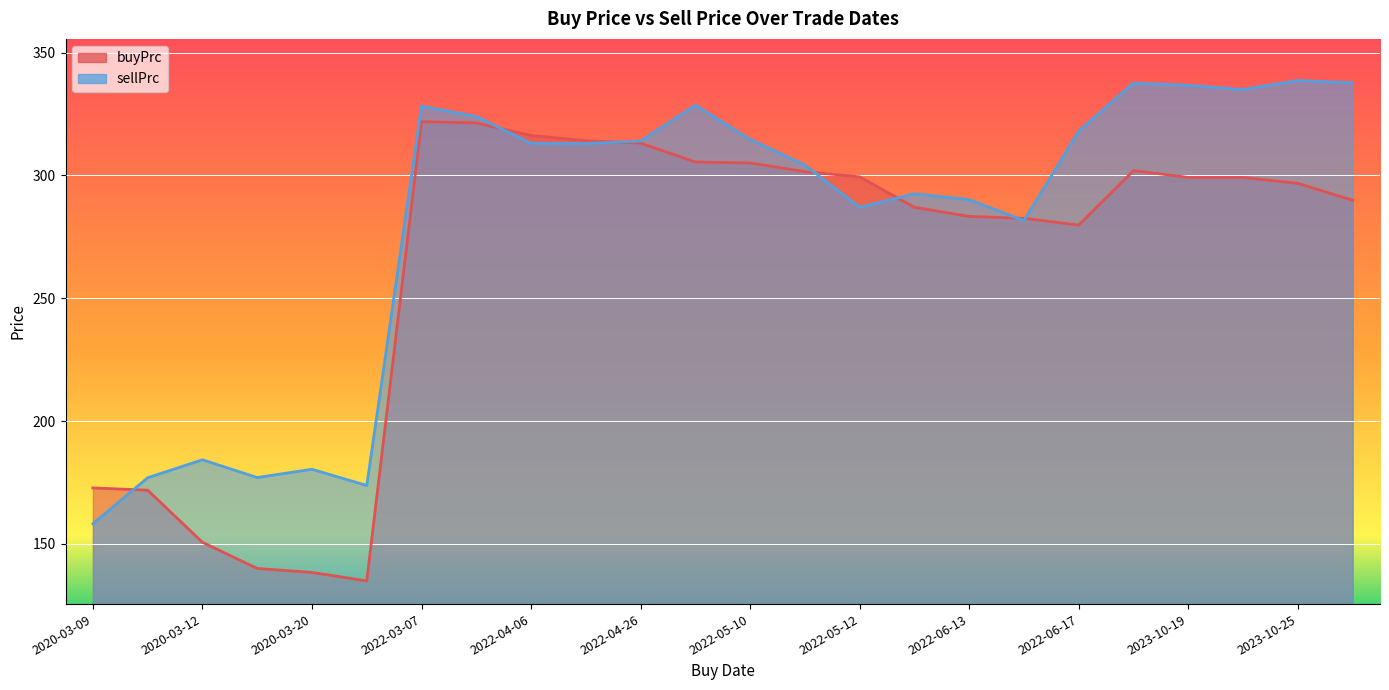

Is the value of buyPrc at 2023-10-24 greater than the value of sellPrc at 2020-03-20?

Yes